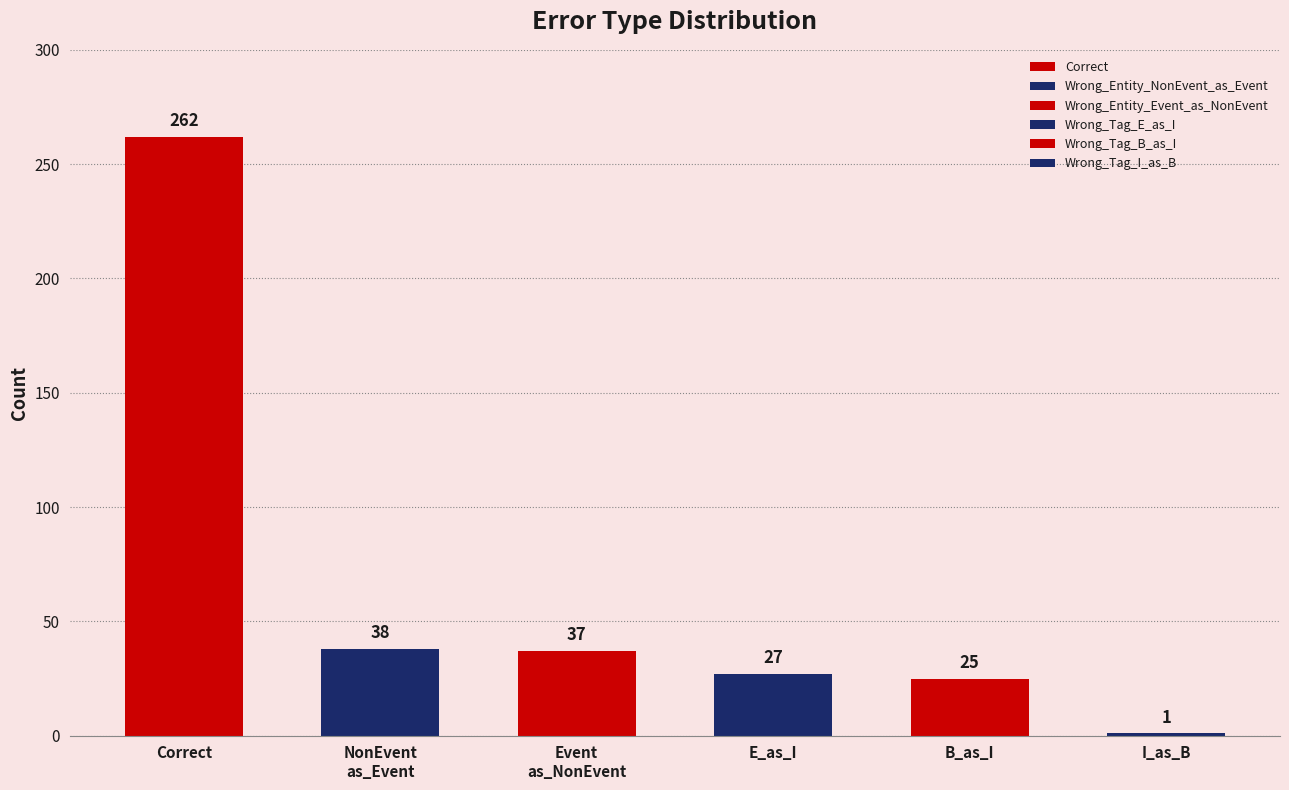

Rank the categories by value from lowest to highest.

Wrong_Tag_I_as_B, Wrong_Tag_B_as_I, Wrong_Tag_E_as_I, Wrong_Entity_Event_as_NonEvent, Wrong_Entity_NonEvent_as_Event, Correct